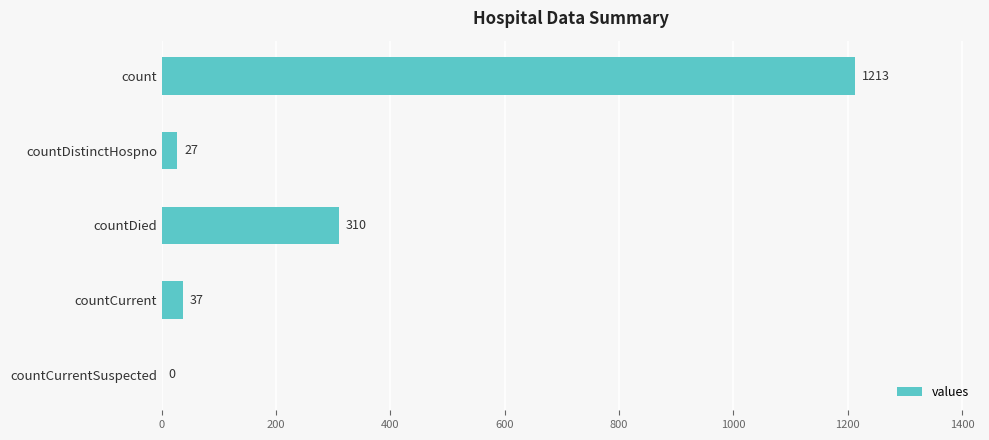

Which has a higher value, countDied or countCurrent?

countDied